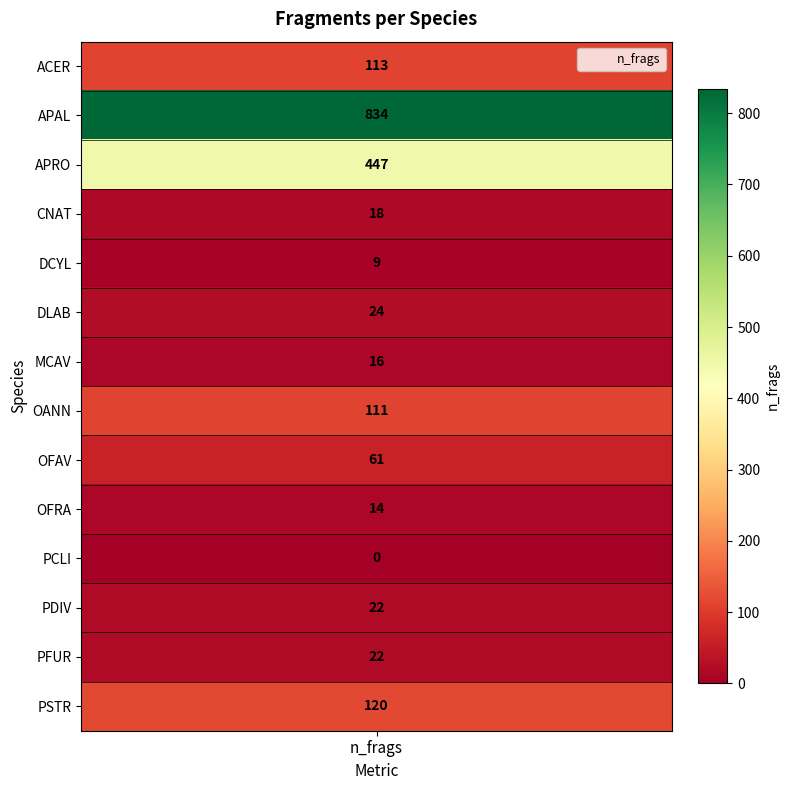

What is the sum of all values?

1811